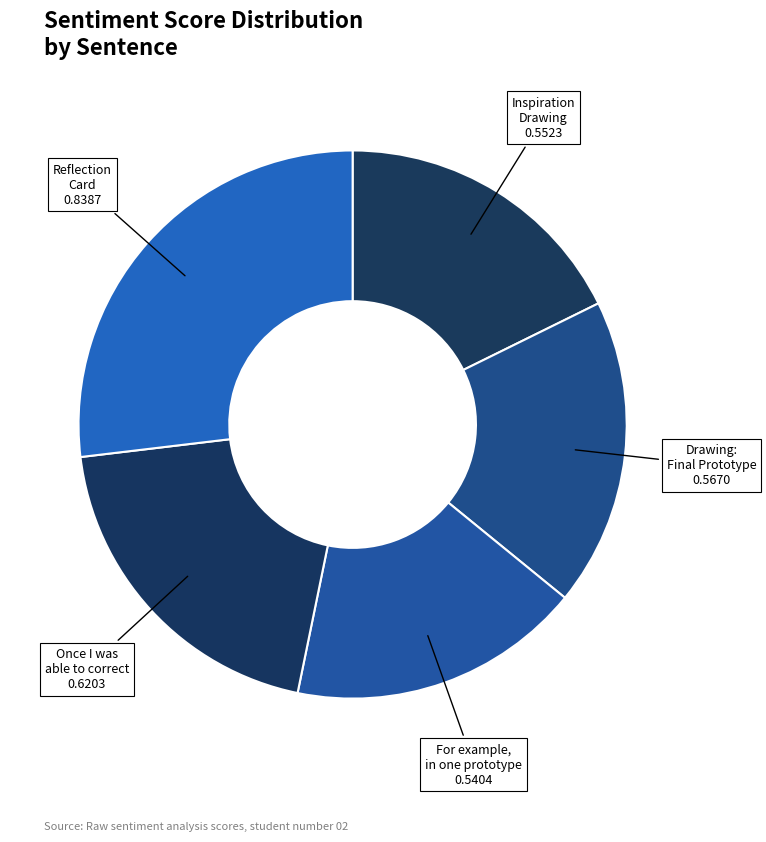

Does Once I was able to correct represent more than half of the total?

No